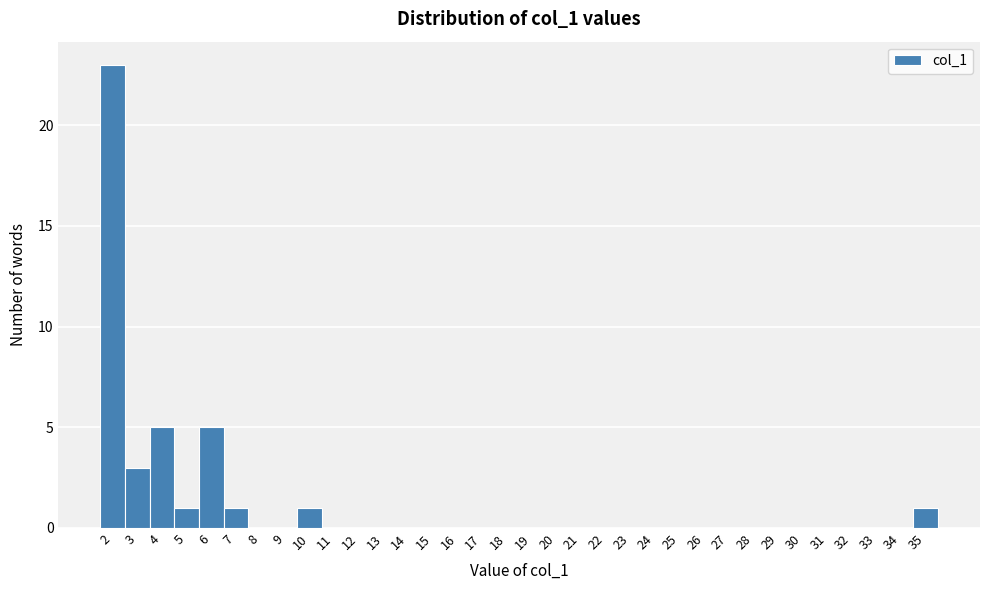

Reading left to right, list every bar in this chart as the range it spans on the x-axis followed by its height. The values are not printed on the chart, so give them approximately, as read against the axis.

1.5 to 2.5: 23
2.5 to 3.5: 3
3.5 to 4.5: 5
4.5 to 5.5: 1
5.5 to 6.5: 5
6.5 to 7.5: 1
7.5 to 8.5: 0
8.5 to 9.5: 0
9.5 to 10.5: 1
10.5 to 11.5: 0
11.5 to 12.5: 0
12.5 to 13.5: 0
13.5 to 14.5: 0
14.5 to 15.5: 0
15.5 to 16.5: 0
16.5 to 17.5: 0
17.5 to 18.5: 0
18.5 to 19.5: 0
19.5 to 20.5: 0
20.5 to 21.5: 0
21.5 to 22.5: 0
22.5 to 23.5: 0
23.5 to 24.5: 0
24.5 to 25.5: 0
25.5 to 26.5: 0
26.5 to 27.5: 0
27.5 to 28.5: 0
28.5 to 29.5: 0
29.5 to 30.5: 0
30.5 to 31.5: 0
31.5 to 32.5: 0
32.5 to 33.5: 0
33.5 to 34.5: 0
34.5 to 35.5: 1